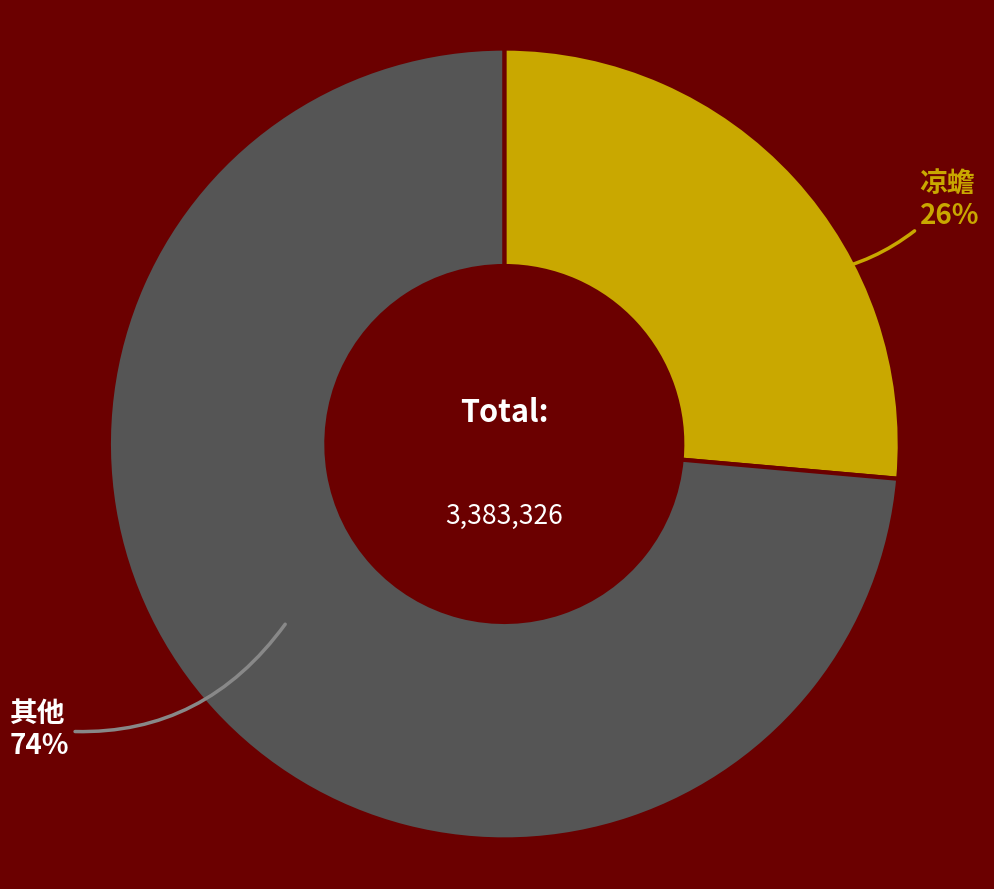

Is it true that 凉蟾 is 26% of the pie?

True